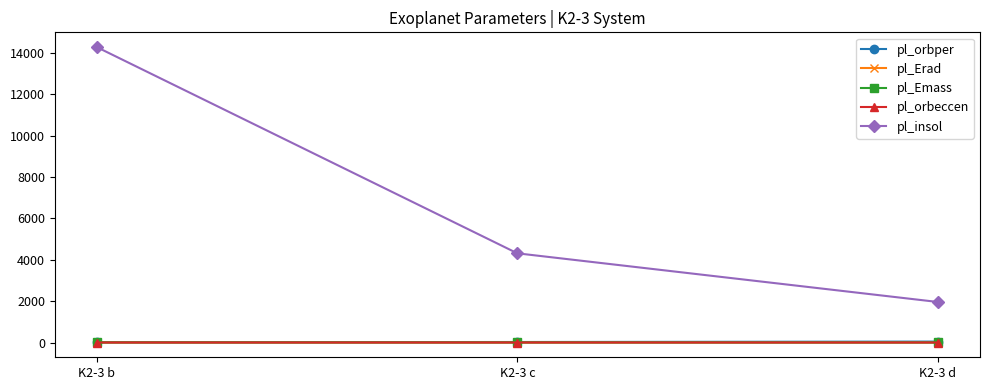

What is the value of the pl_orbper point at the 1st from the left?

10.1